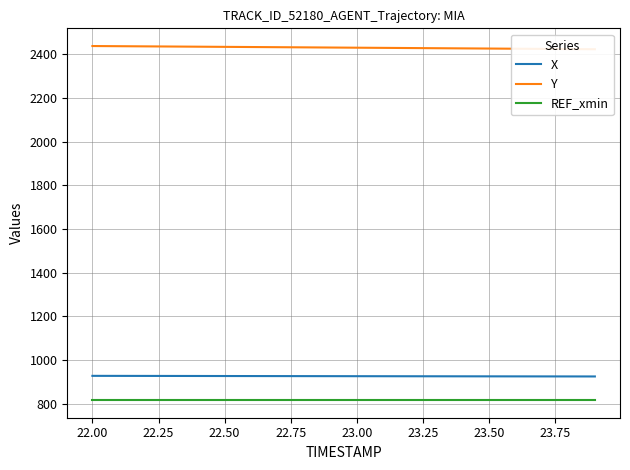

True or false: X and REF_xmin cross at least once.

False